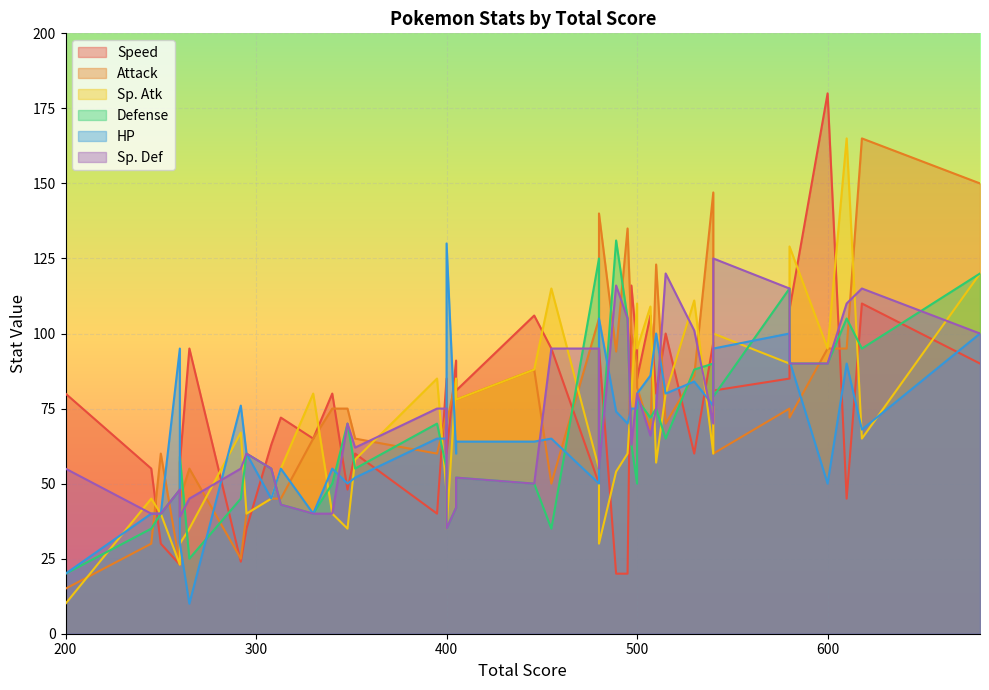

What is the label of the 35th point from the left?

446